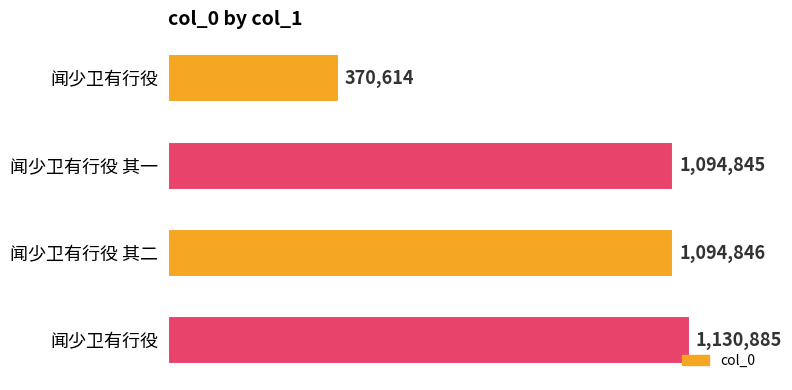

How many values are below 1094846?

2